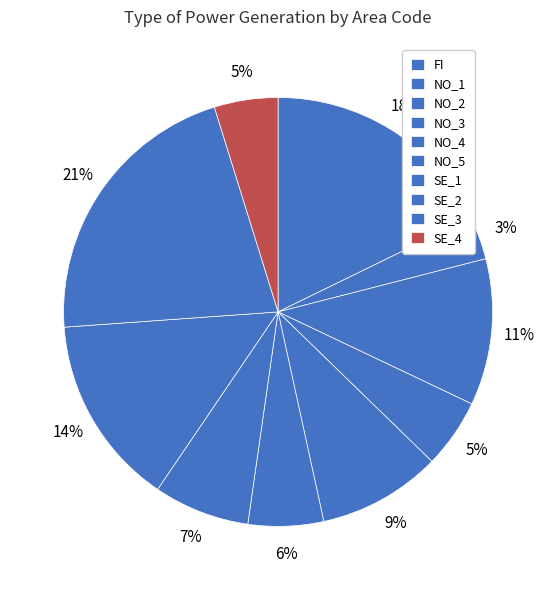

To the nearest percent, what is the difference between the largest and smallest slice percentages?

18%